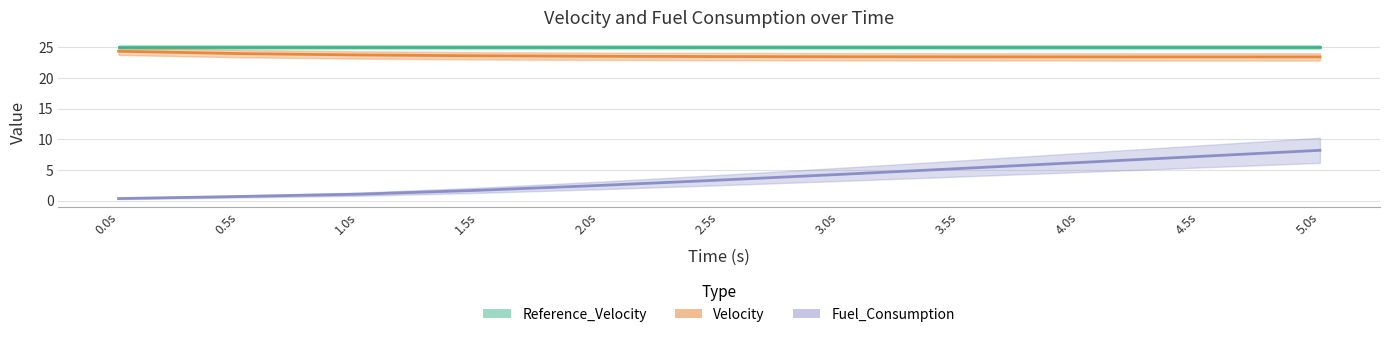

How many data points in Fuel_Consumption are above 3?

6